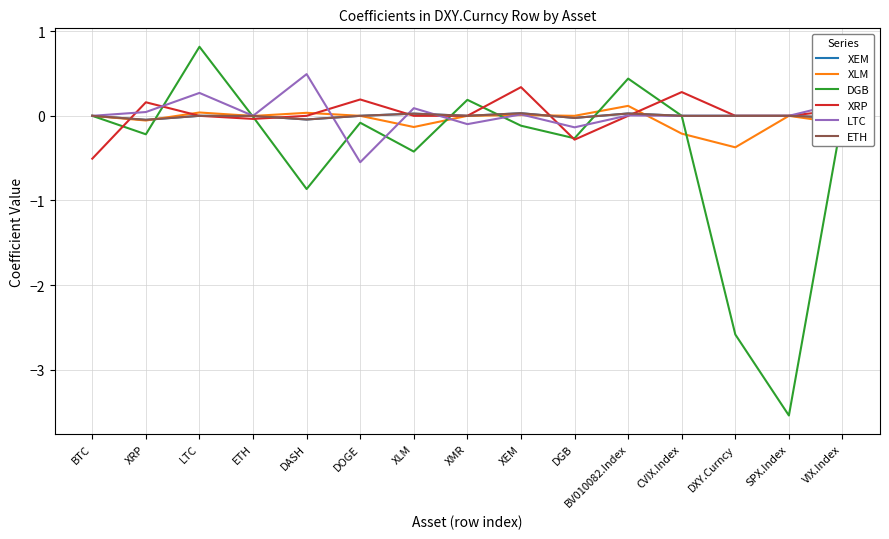

Is this an area chart (filled region under the line)?

No